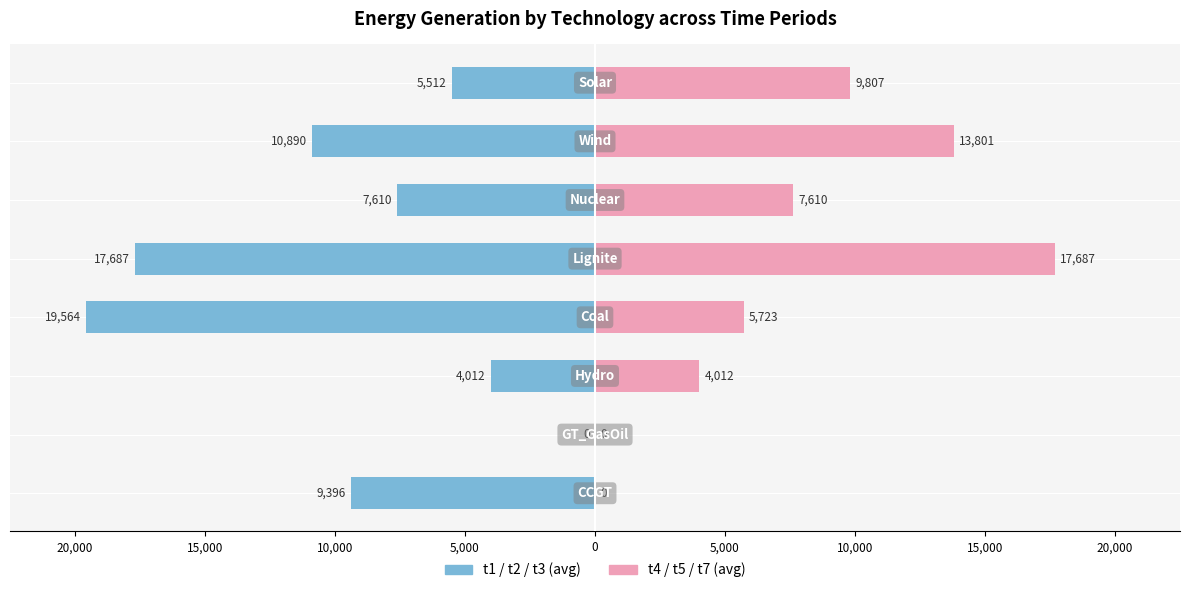

Is the value of t1+t2+t3 avg at 15,000 greater than the value of t4+t5+t7 avg at 20,000?

No